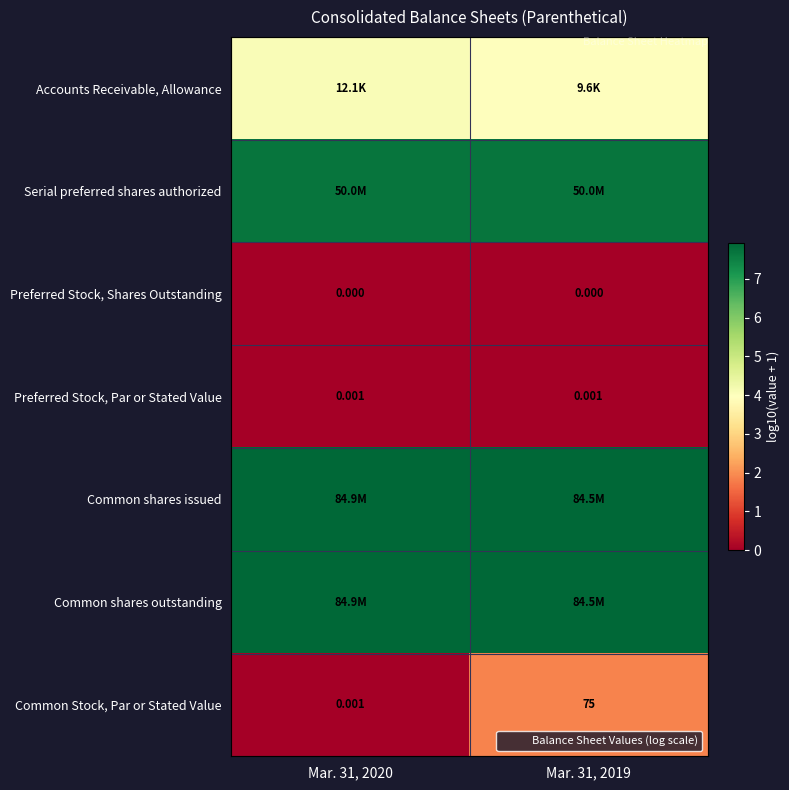

Between Mar. 31, 2019 and Mar. 31, 2020, which is larger?

Mar. 31, 2020